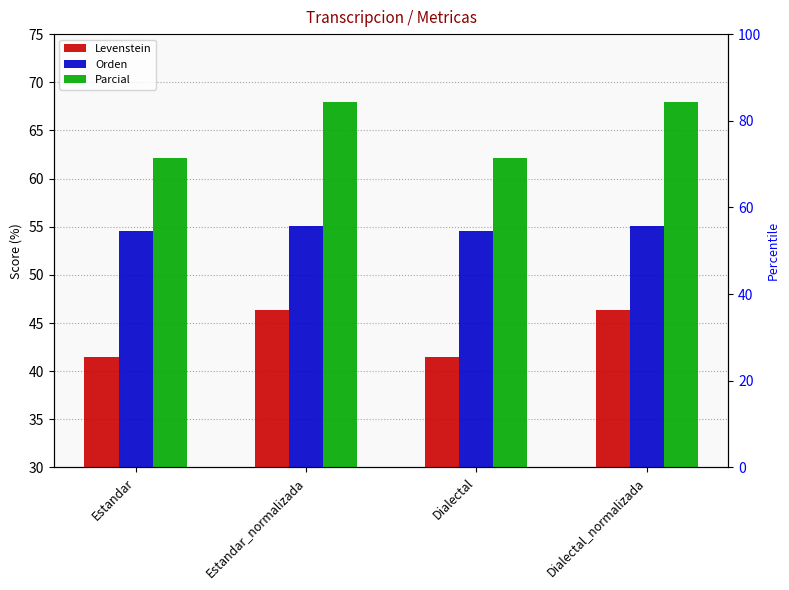

The value of Parcial at Estandar_normalizada is 21.0. True or false?

False